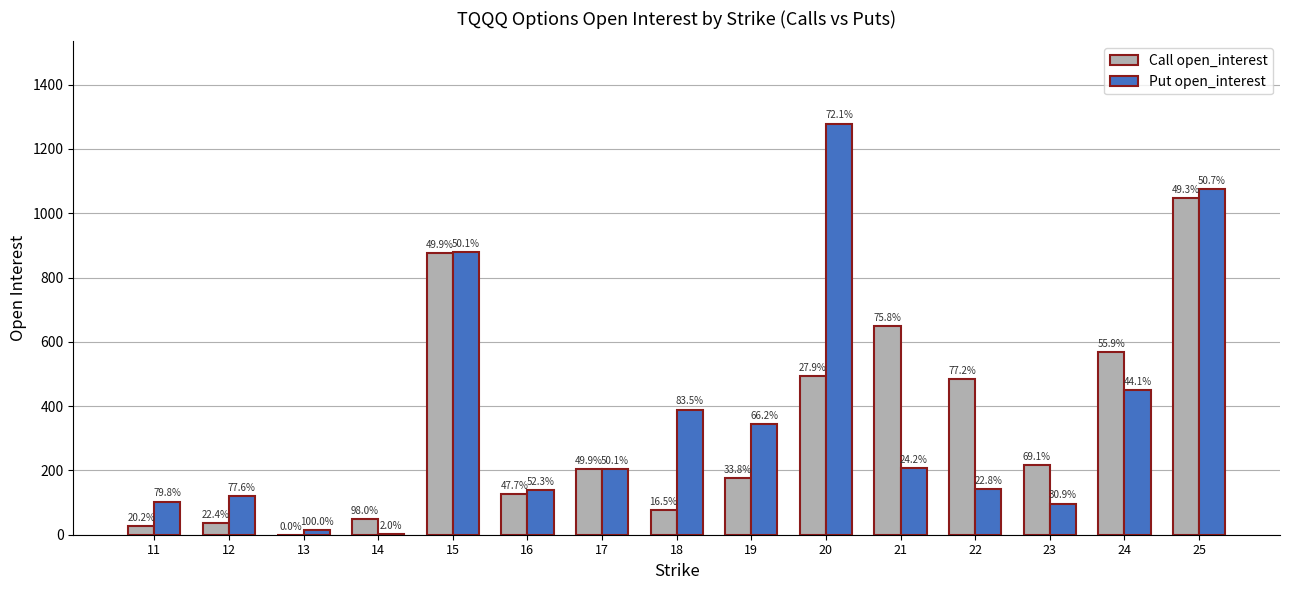

Read the Put open_interest value at 24.

449